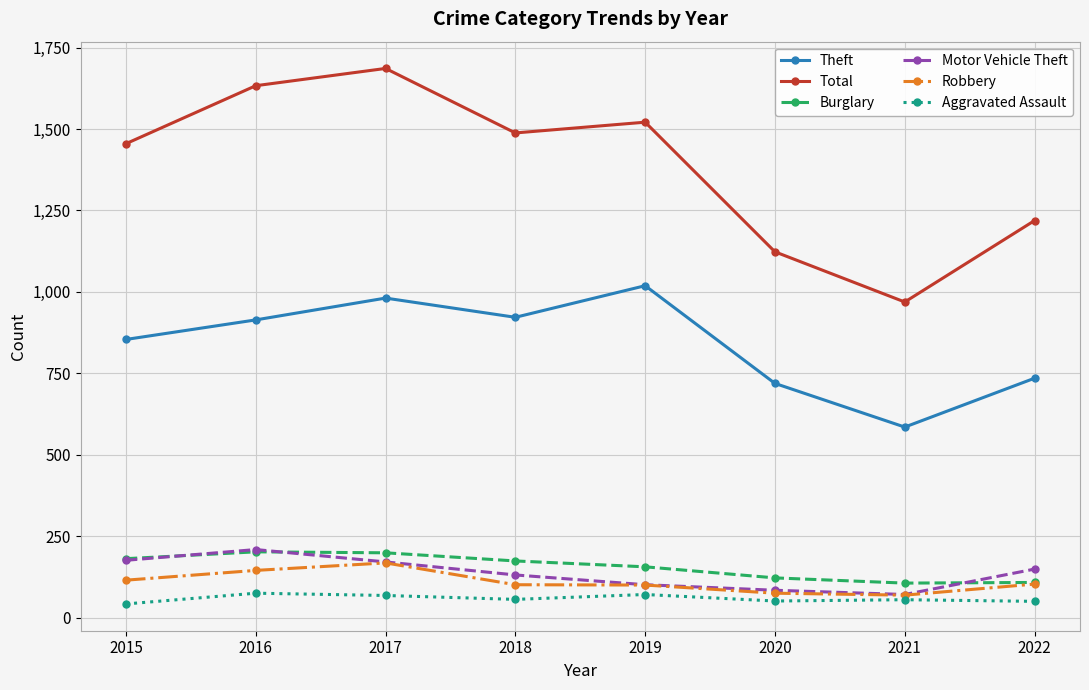

Which series has the widest spread of values?

Total